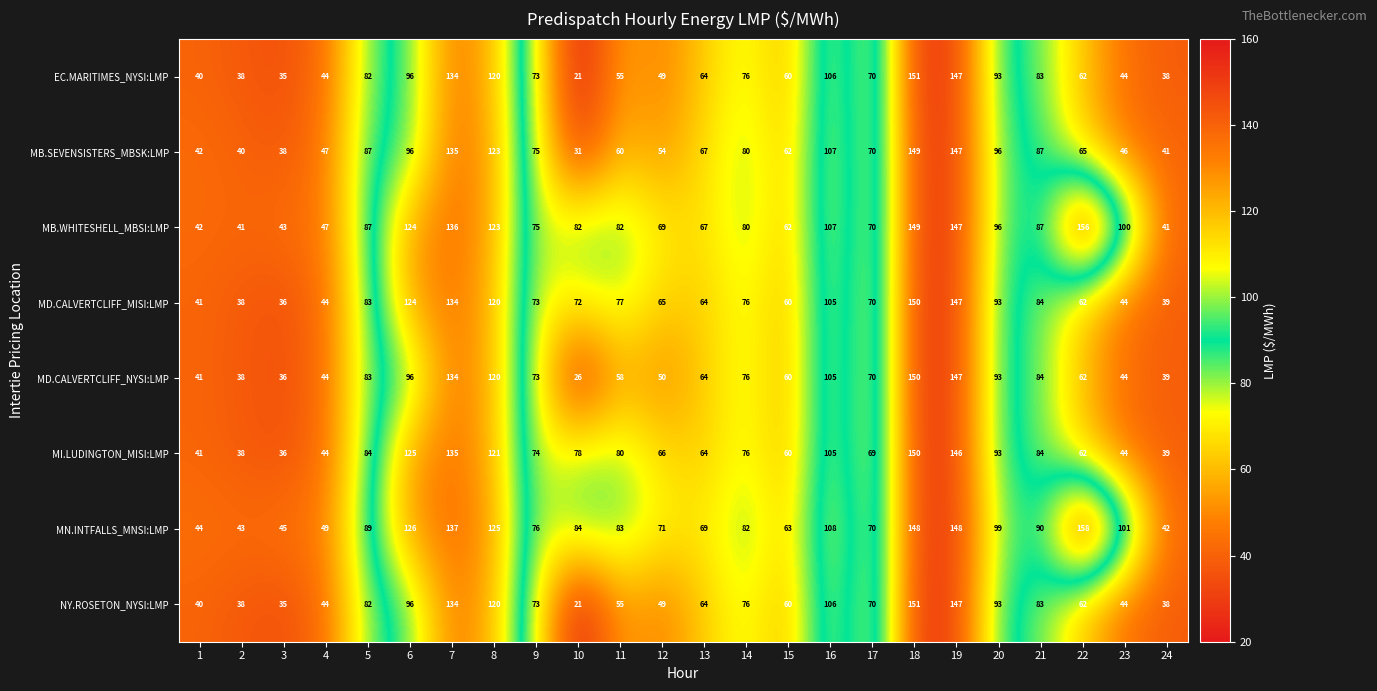

What is the spread (max minus min) of values at 5?

7